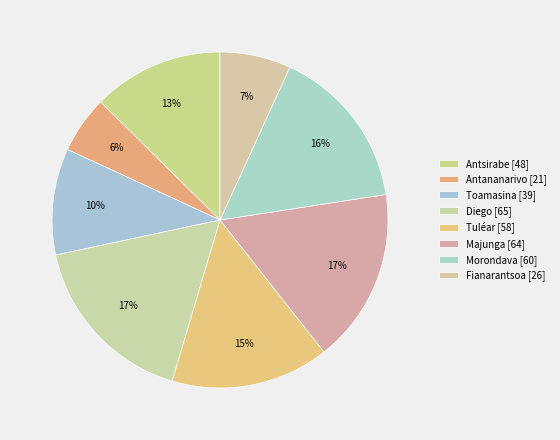

What is the total percentage of Tuléar and Majunga?

32.0%